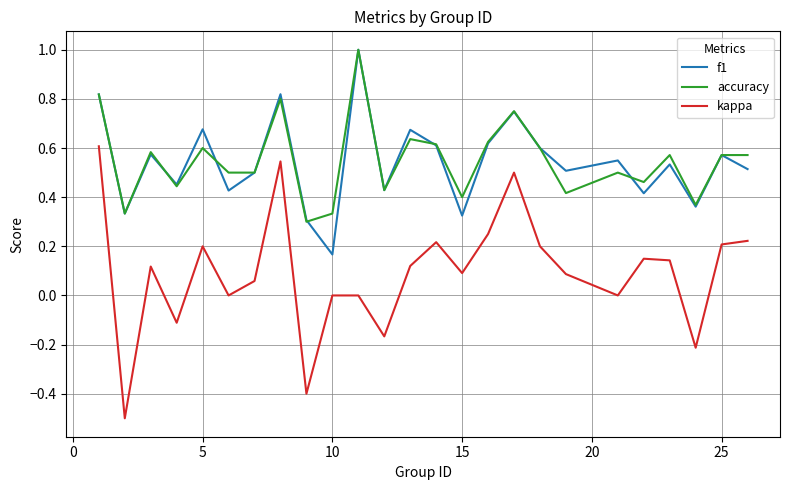

What is the minimum value shown in the chart?

-0.5